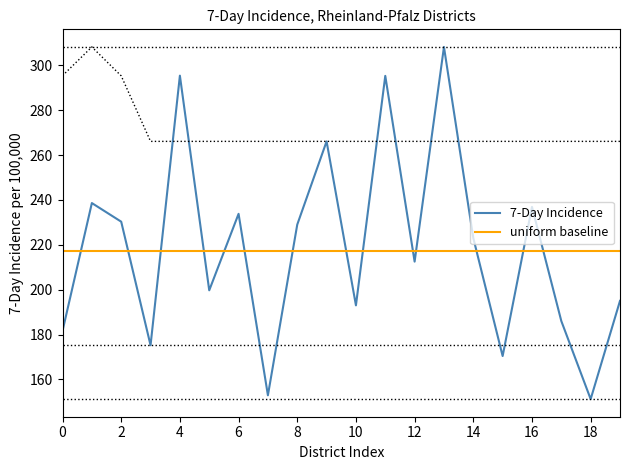

At how many categories does at least one series exceed 171?

20